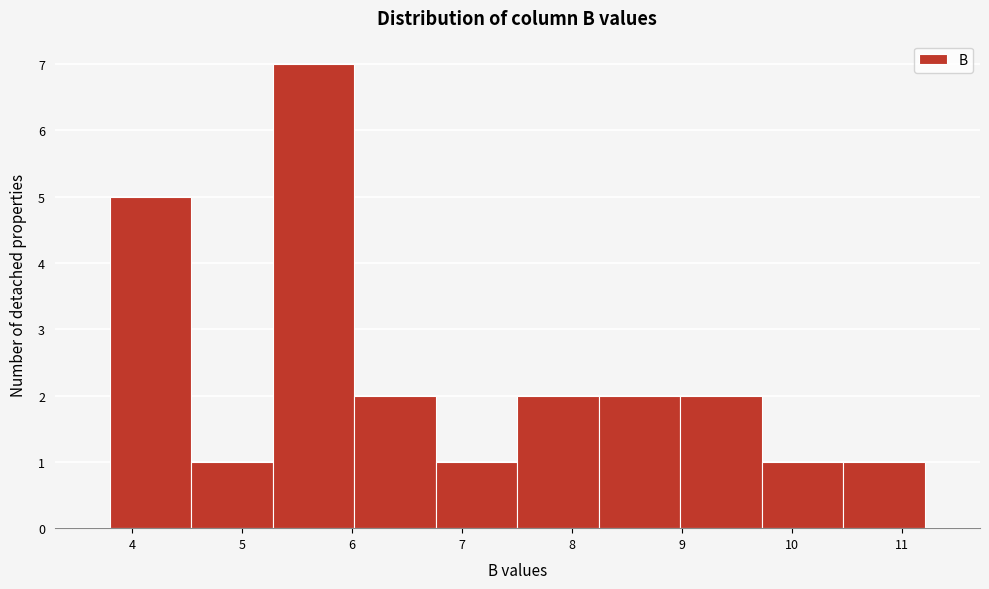

Reading left to right, transcribe this chart: for each bar, give the range it covers on the x-axis and its height. Neither the bar edges nor the heights are printed on the chart, so give them approximately, as read against the axes.

3.8 to 4.5: 5
4.5 to 5.3: 1
5.3 to 6.0: 7
6.0 to 6.8: 2
6.8 to 7.5: 1
7.5 to 8.2: 2
8.2 to 9.0: 2
9.0 to 9.7: 2
9.7 to 10.5: 1
10.5 to 11.2: 1